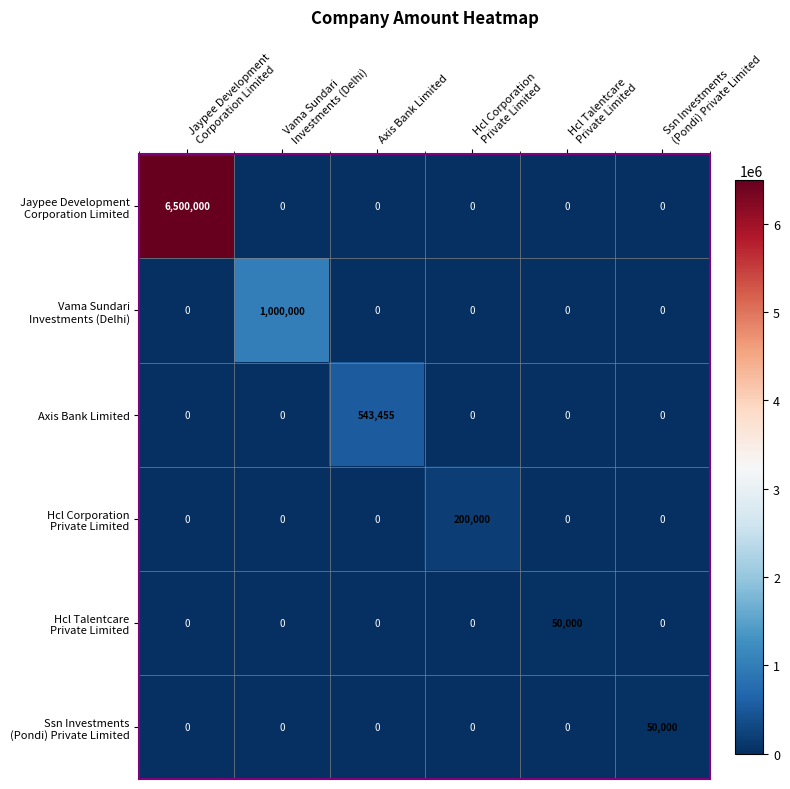

What value does the Axis Bank Limited series have at Axis Bank Limited, to the nearest 50?

543450